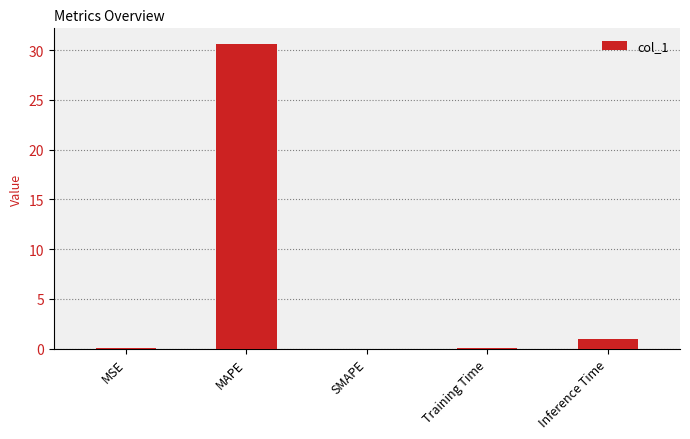

Where is the data nearest to the value 15?

Inference Time